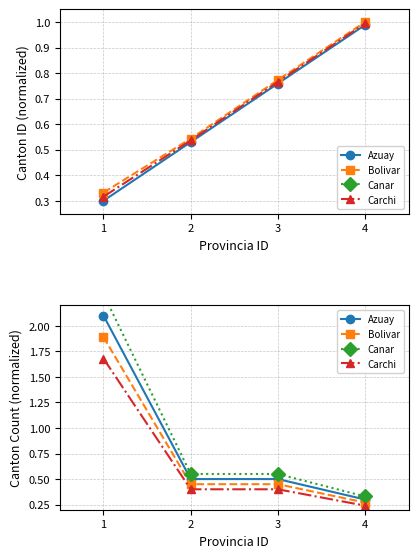

How many series are shown in this chart?

4